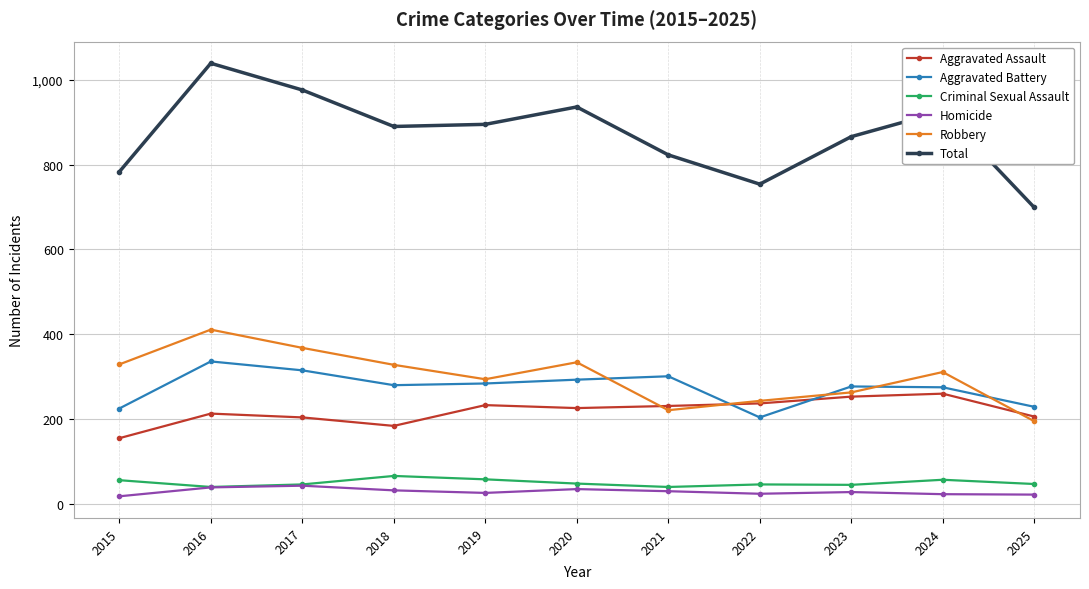

Is this an area chart (filled region under the line)?

No